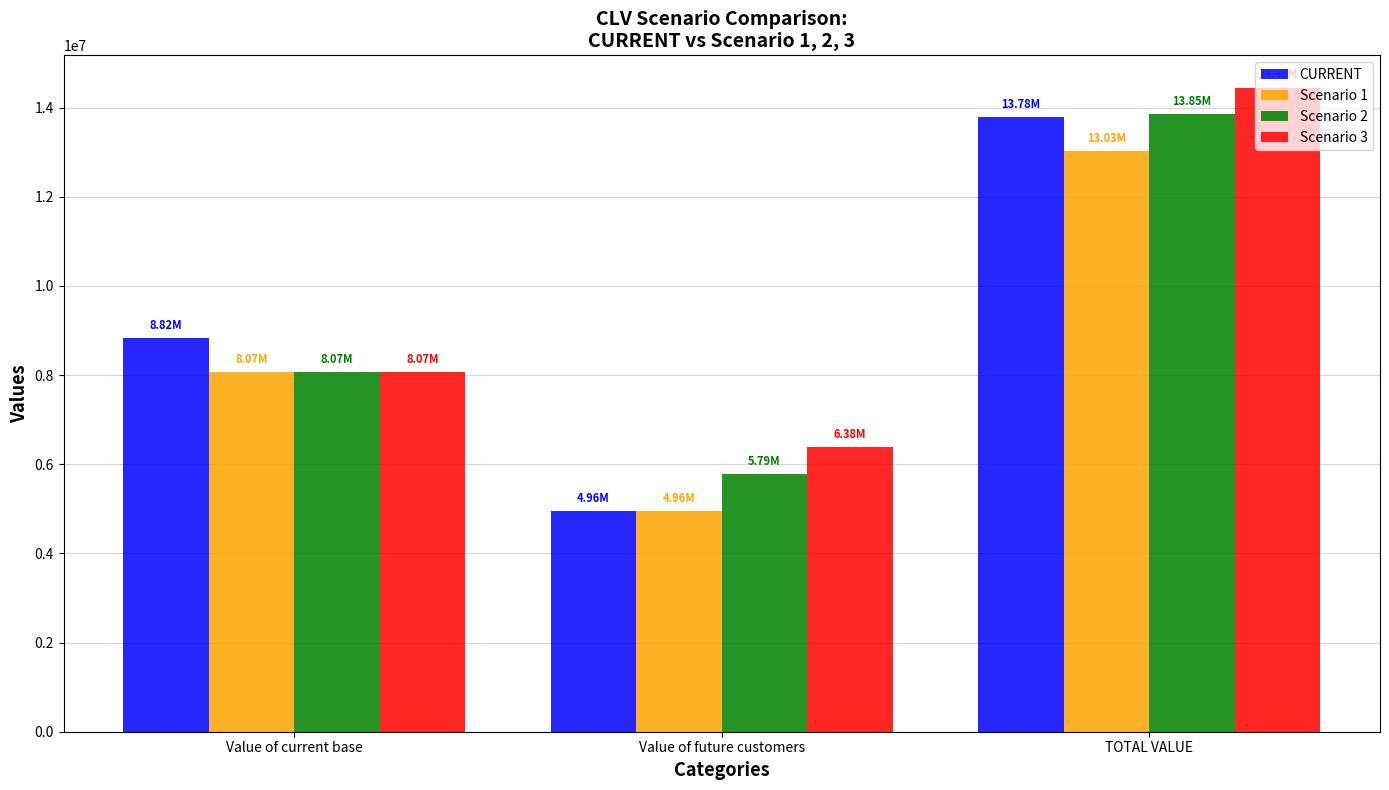

What is the difference between the second highest and minimum values in the Scenario 2 series?

2281230.1